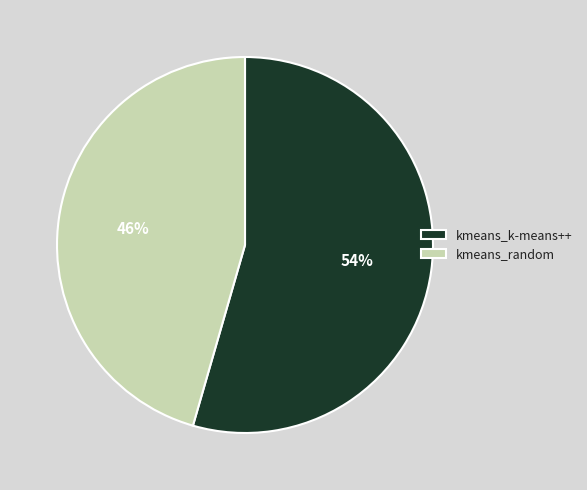

Between kmeans_k-means++ and kmeans_random, which is larger?

kmeans_k-means++